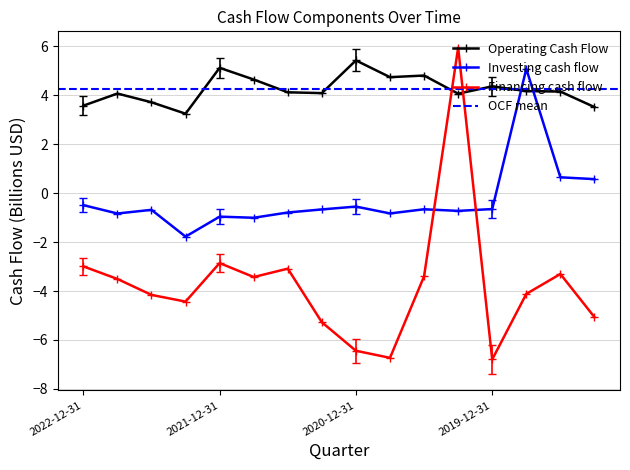

At which category does Investing cash flow reach its first local valley?

2022-09-30